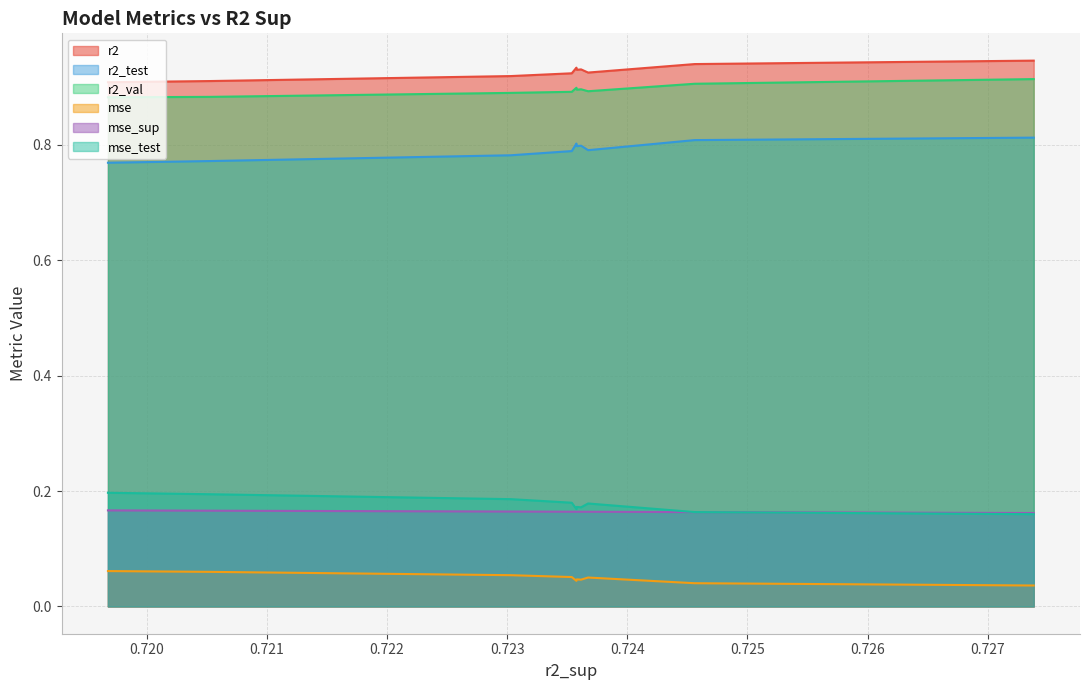

The value of mse_sup at model_2_3_9 is 0.0. True or false?

False